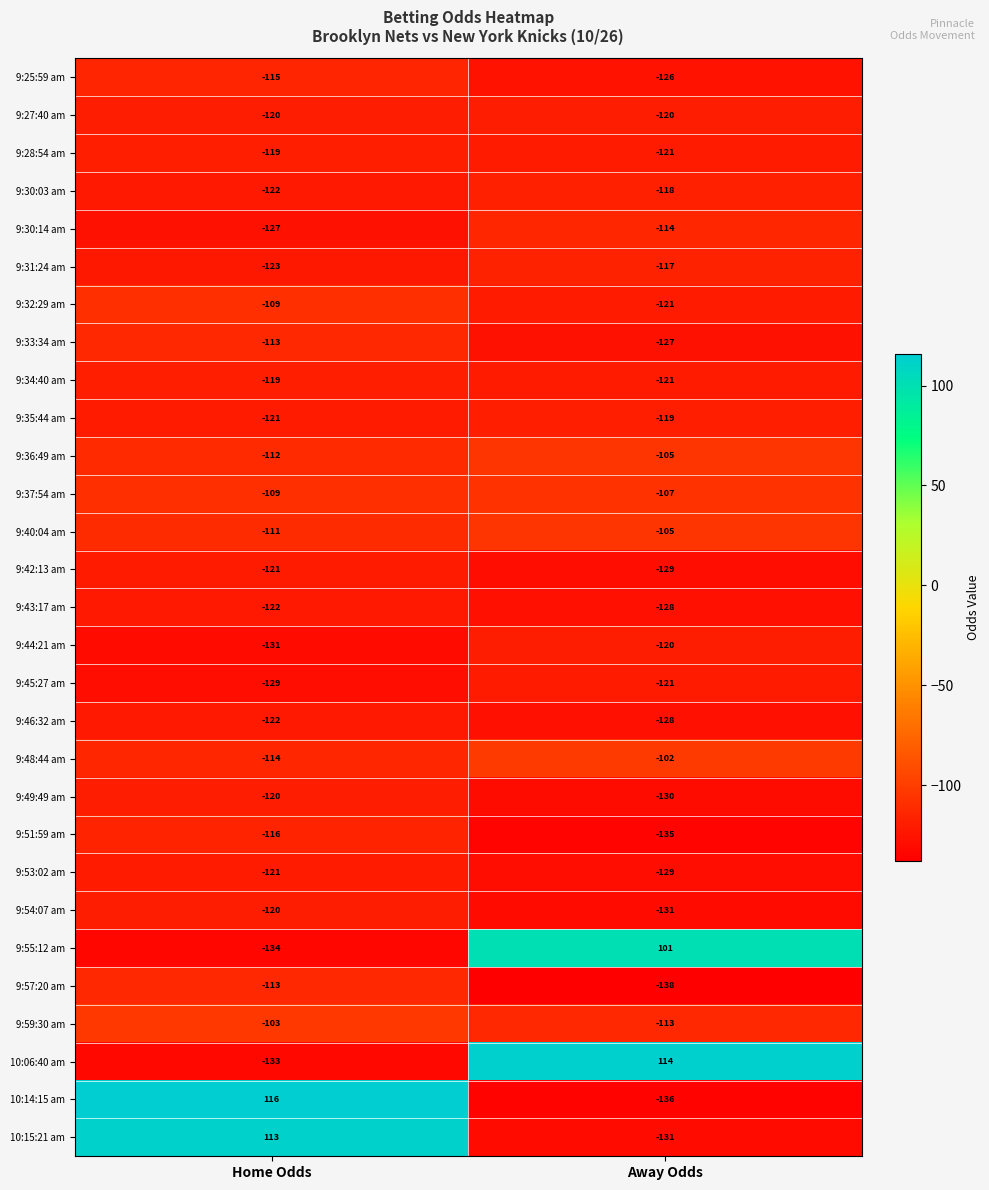

How many distinct data groups are displayed?

29